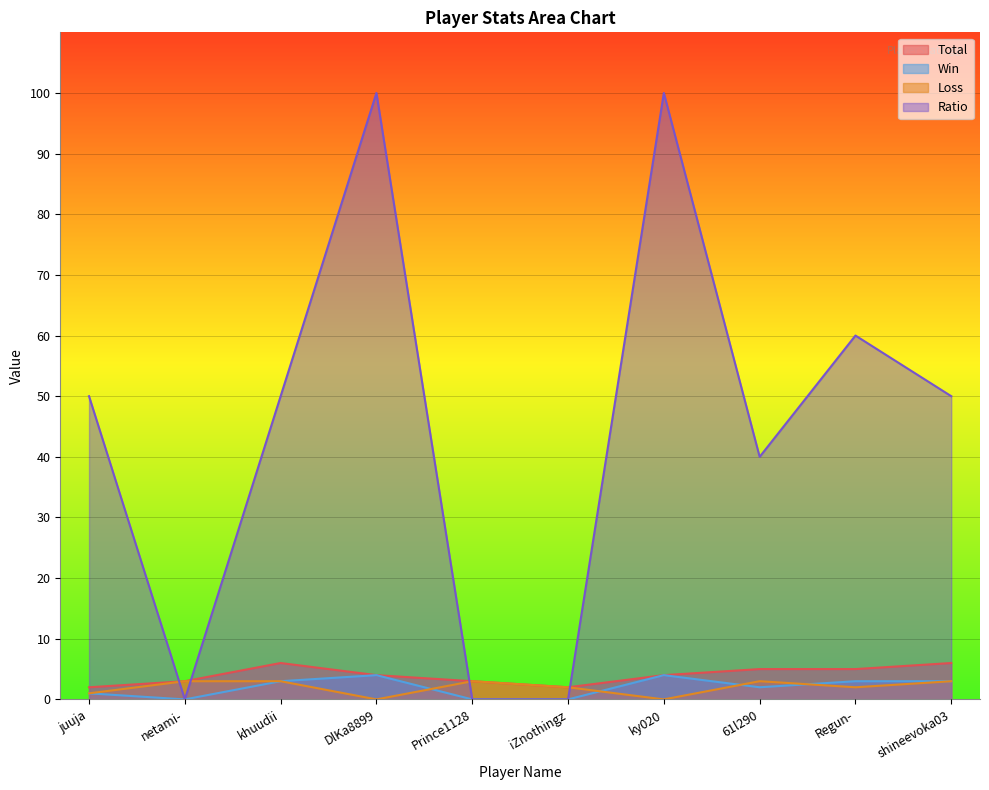

Is the value of Total at khuudii greater than the value of Win at netami-?

Yes